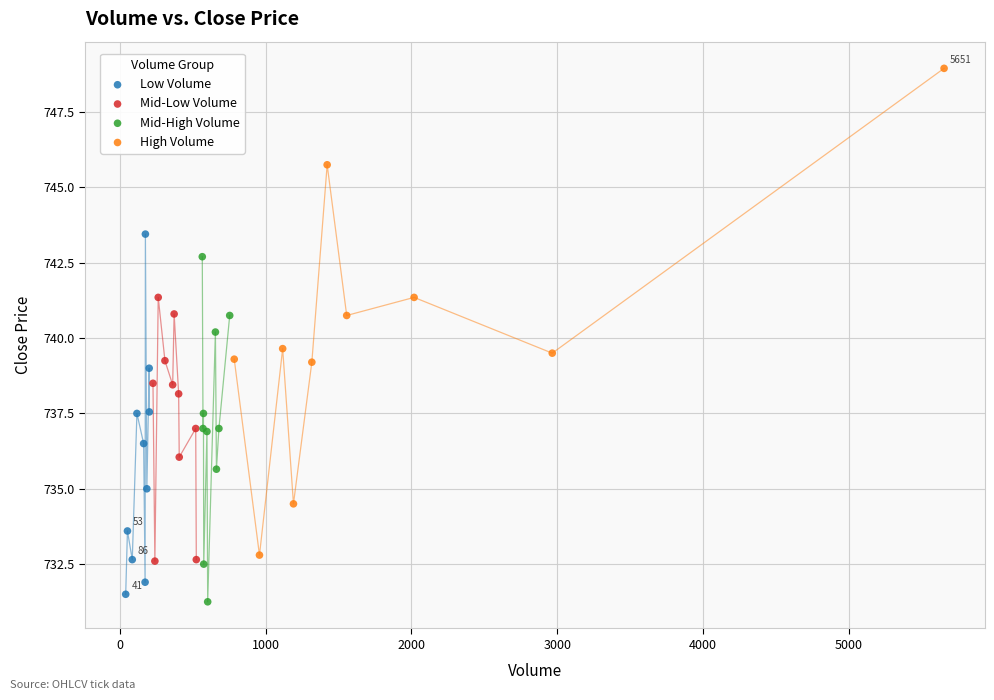

What are all the series names shown in the legend?

Low Volume, Mid-Low Volume, Mid-High Volume, High Volume